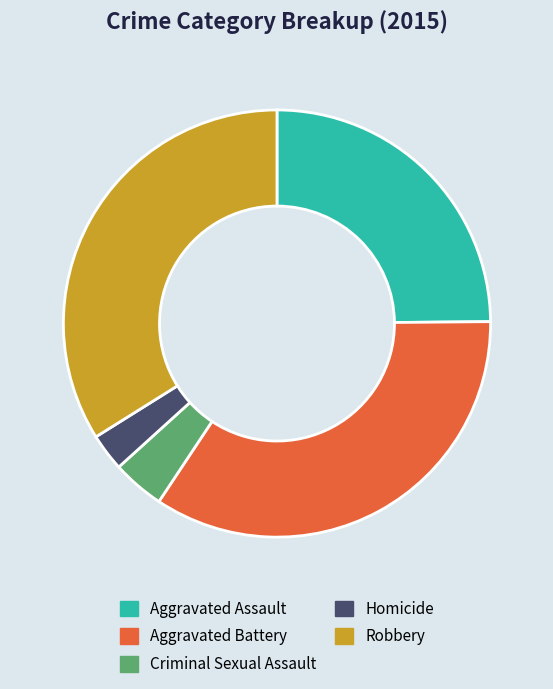

True or false: Criminal Sexual Assault accounts for 4% of the total.

True